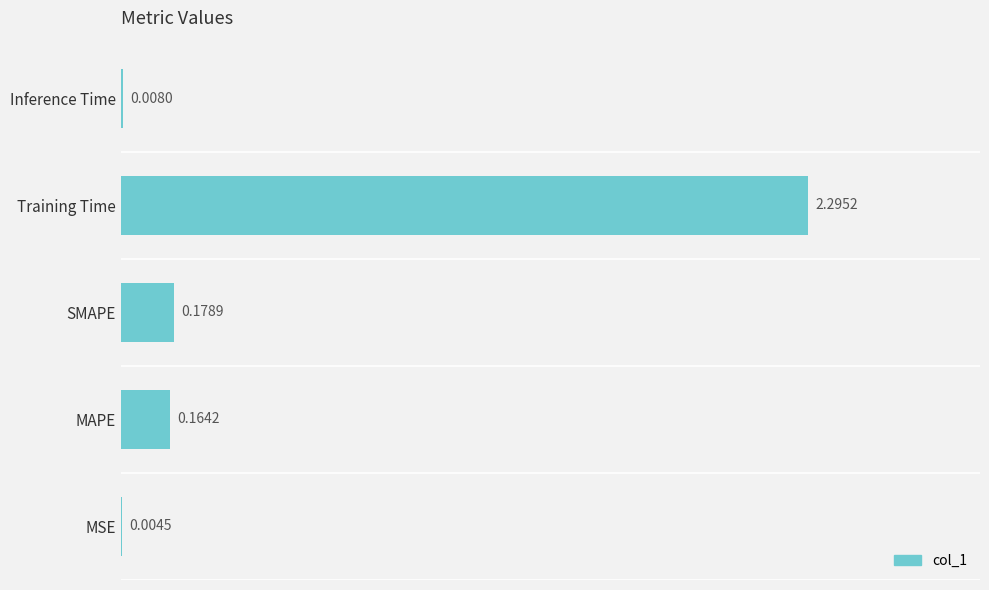

What is the change in value from MSE to Training Time?

+2.3